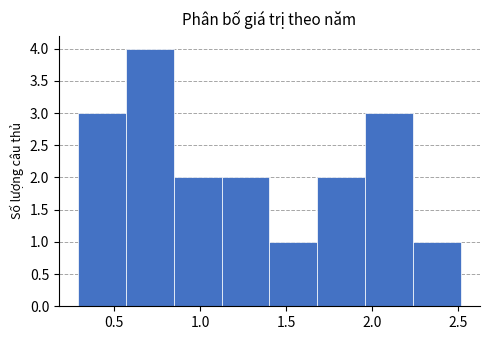

Which range on the x-axis has the tallest bar?

0.55 to 0.85